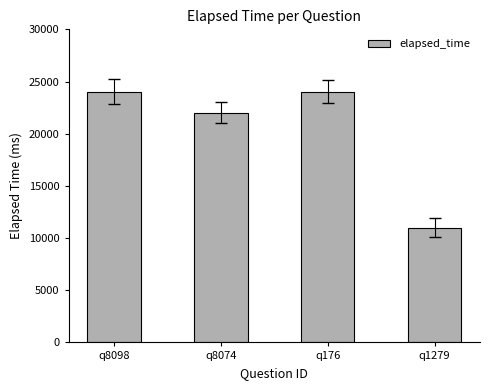

Is it true that the value at q8074 is 22000?

True